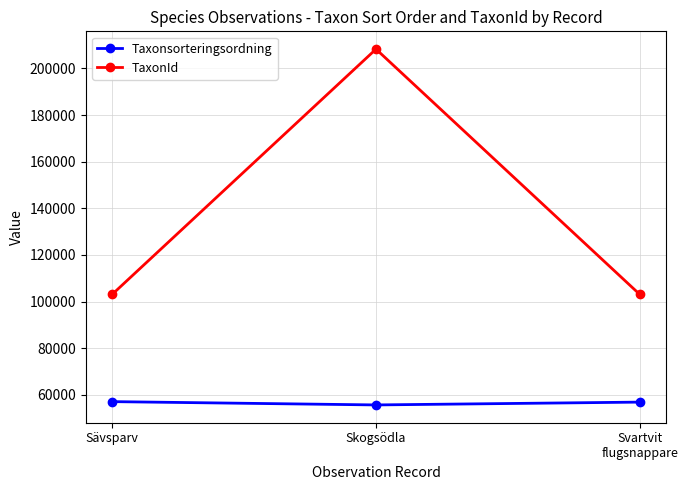

Rank the series by their maximum value, from lowest to highest.

Taxonsorteringsordning, TaxonId